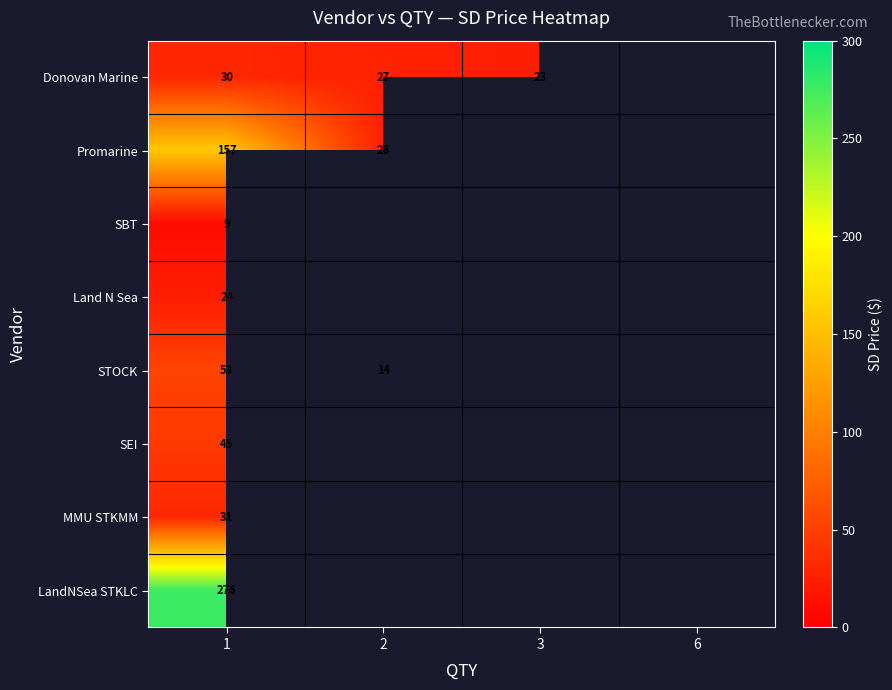

At 1, list the series in order from largest to smallest.

LandNSea STKLC, Promarine, STOCK, SEI, MMU STKMM, Donovan Marine, Land N Sea, SBT